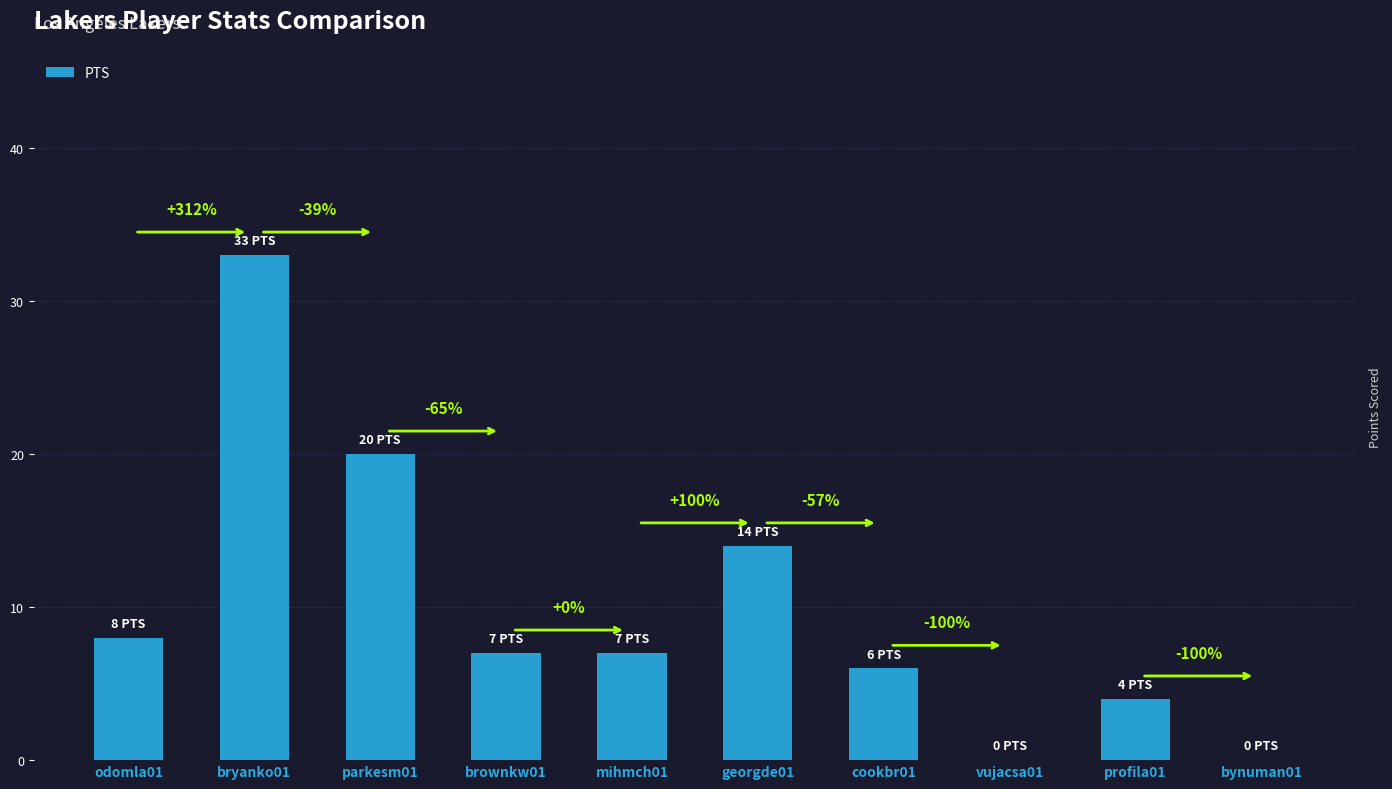

What is the change in value from mihmch01 to georgde01?

+7